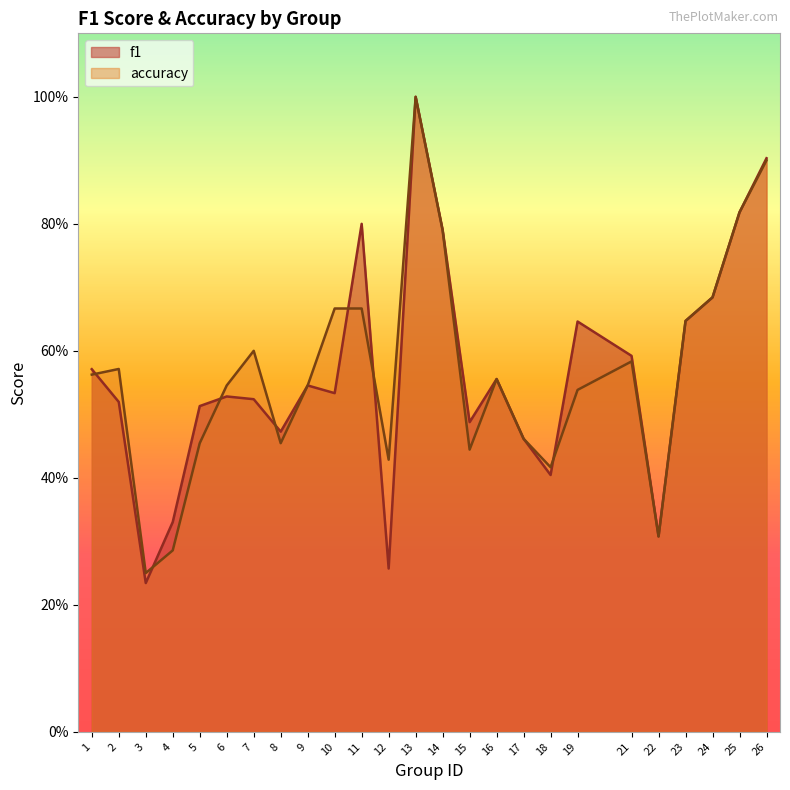

Between 16 and 14, which is larger?

14